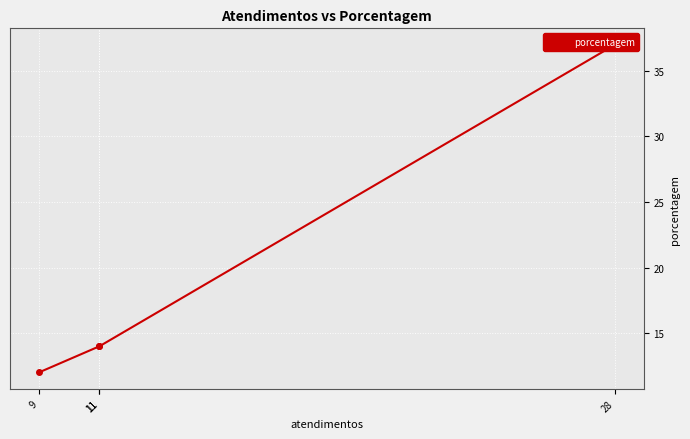

True or false: the data shows 7 at 9.

False